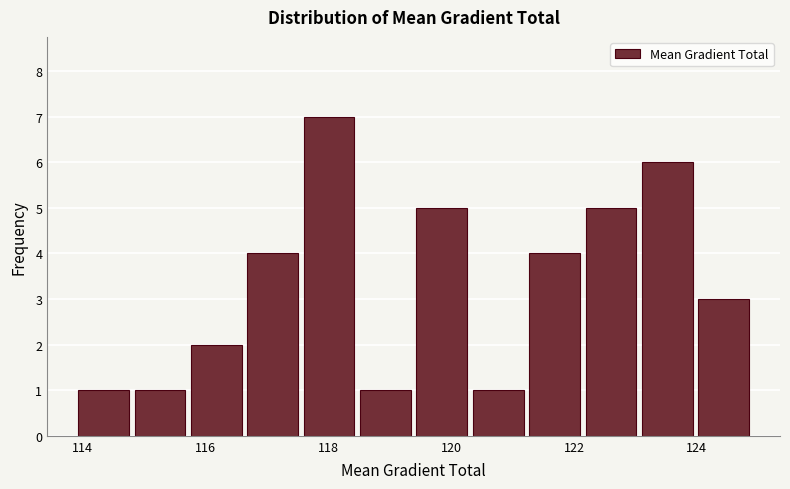

Reading left to right, list every bar in this chart as the range it spans on the x-axis followed by its height. Neither the bar edges nor the heights are printed on the chart, so give them approximately, as read against the axes.

113.8 to 114.8: 1
114.8 to 115.8: 1
115.8 to 116.6: 2
116.6 to 117.6: 4
117.6 to 118.4: 7
118.4 to 119.4: 1
119.4 to 120.4: 5
120.4 to 121.2: 1
121.2 to 122.2: 4
122.2 to 123.0: 5
123.0 to 124.0: 6
124.0 to 124.8: 3